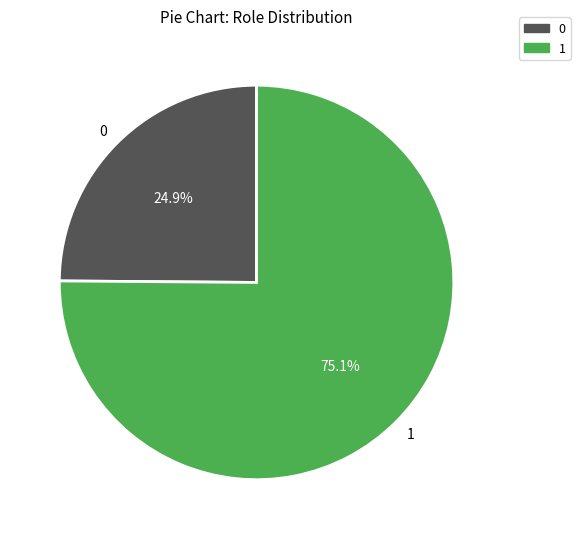

What is the ratio of the value at 0 to the value at 1?

0.3